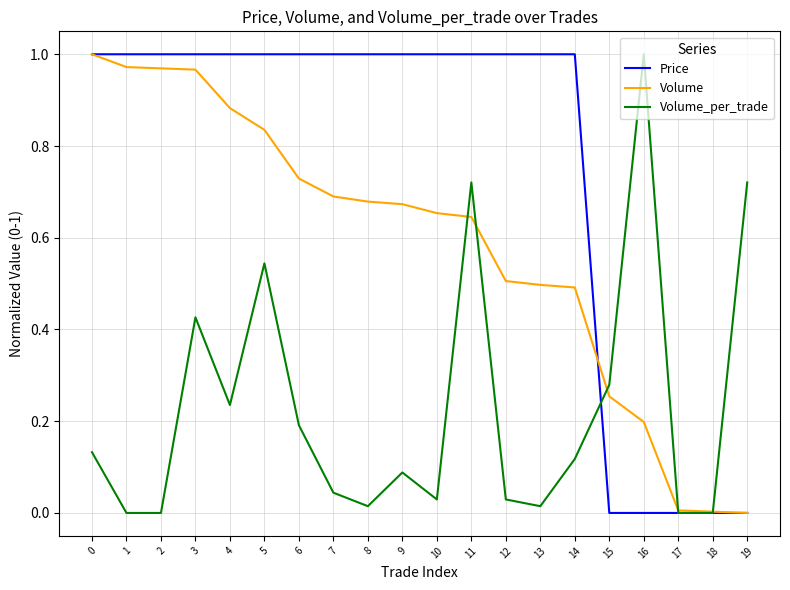

Which series changed the most between 8 and 13?

Volume